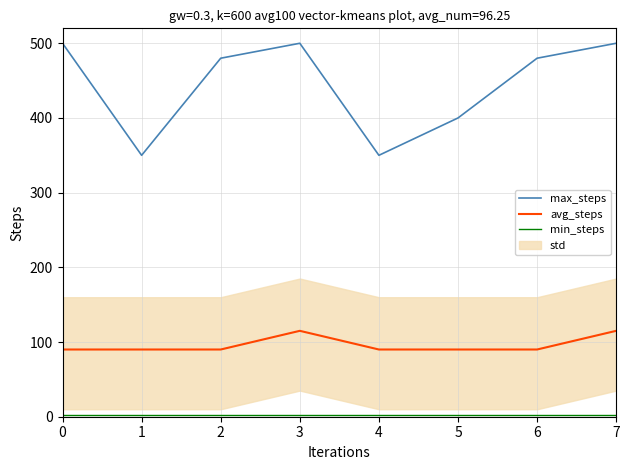

What is the highest value of the min_steps series?

2